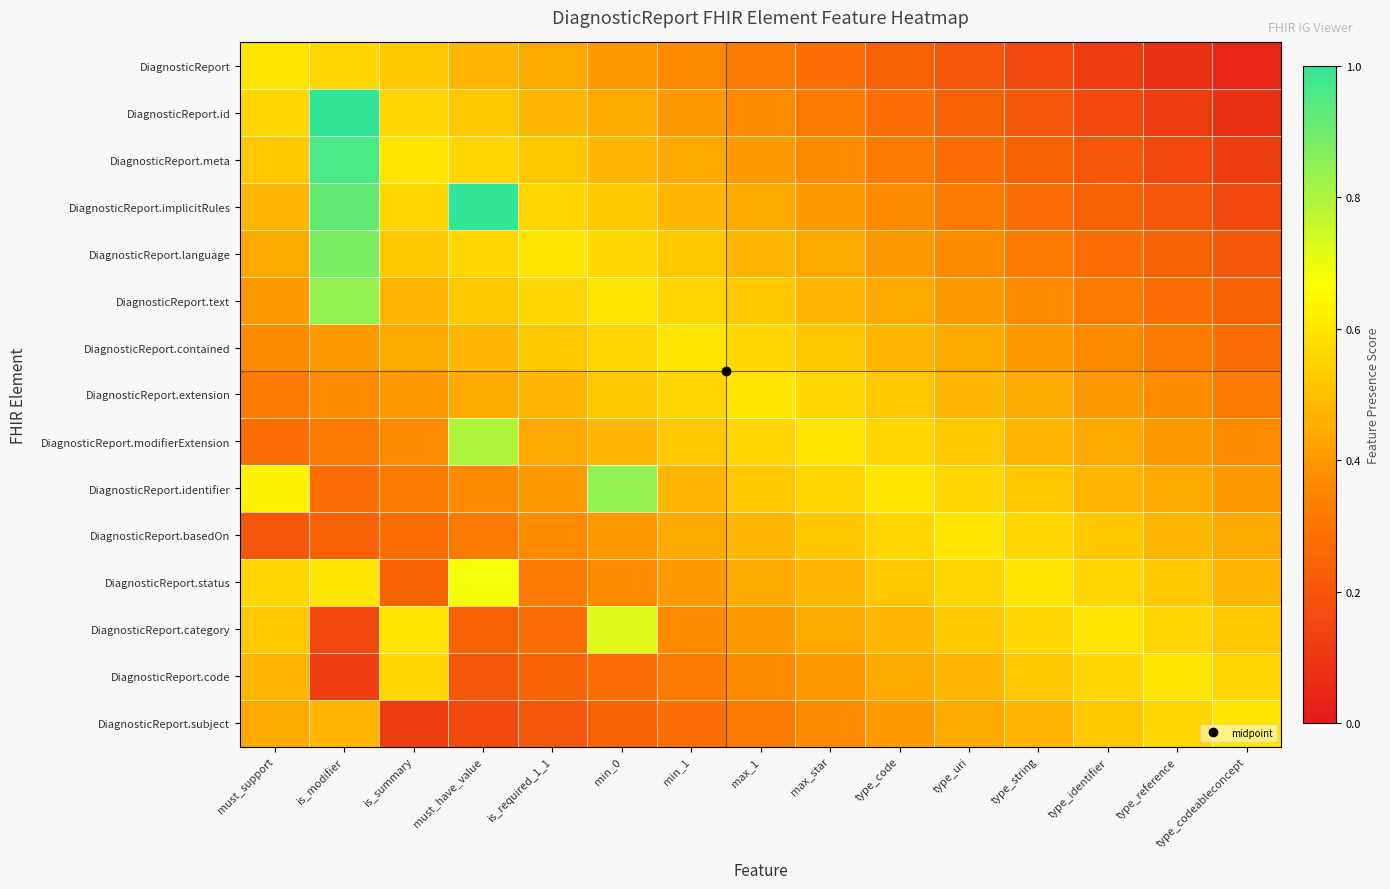

Count the number of data series in this chart.

15